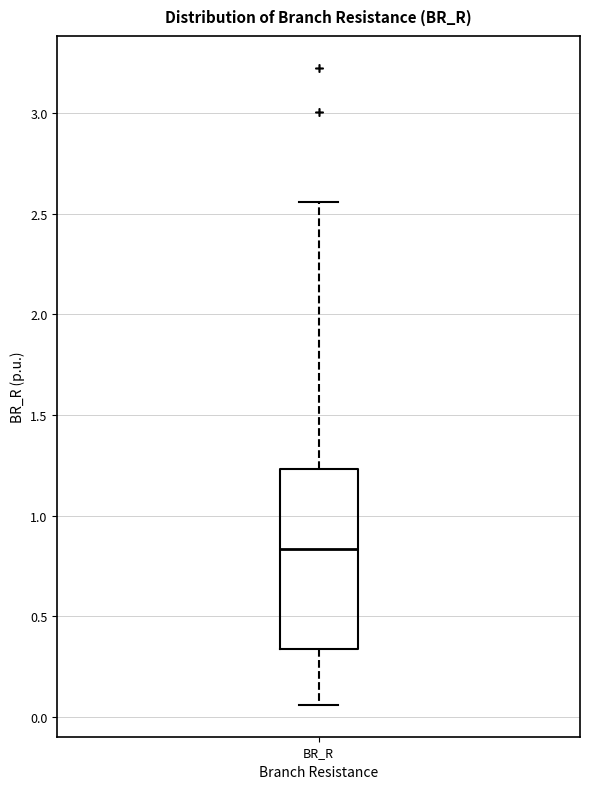

Where does the median line of the box for BR_R sit on the y-axis? The values are not printed on the chart, so give them approximately, as read against the axis.

0.85